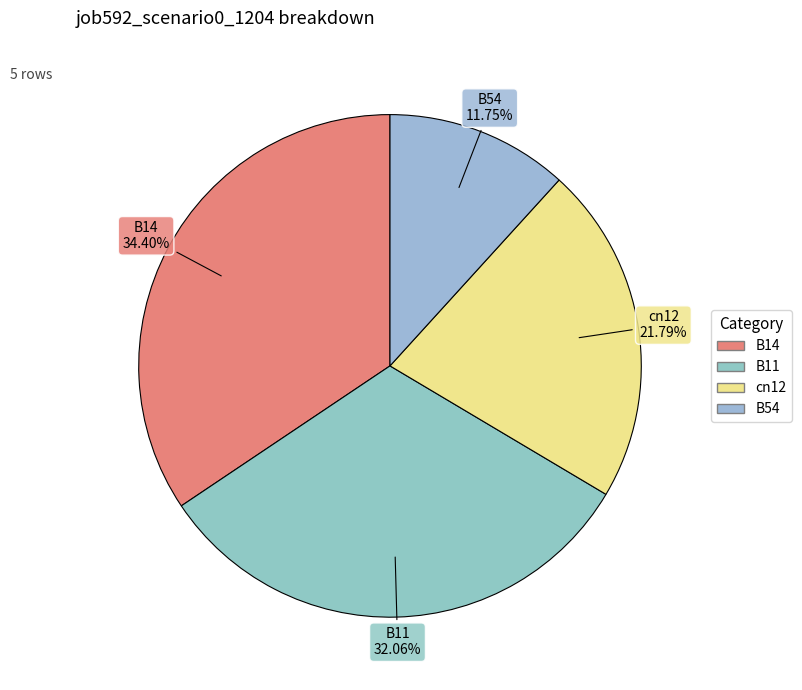

To the nearest percent, what is the combined percentage of B54 and B11?

44%